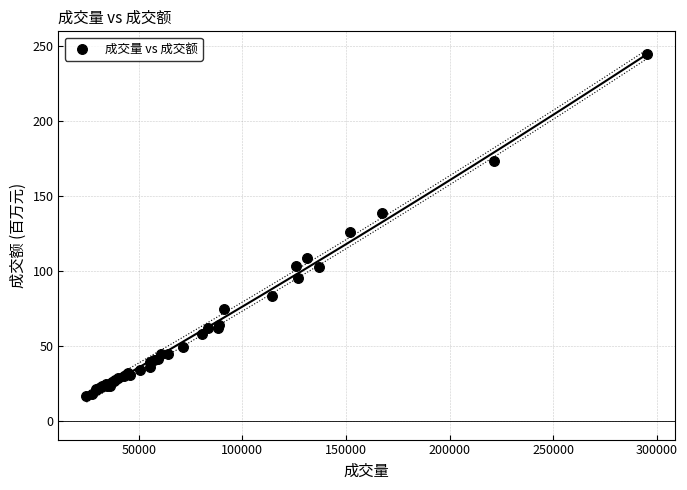

What Y value in the scatter plot is closest to 130?

125.9